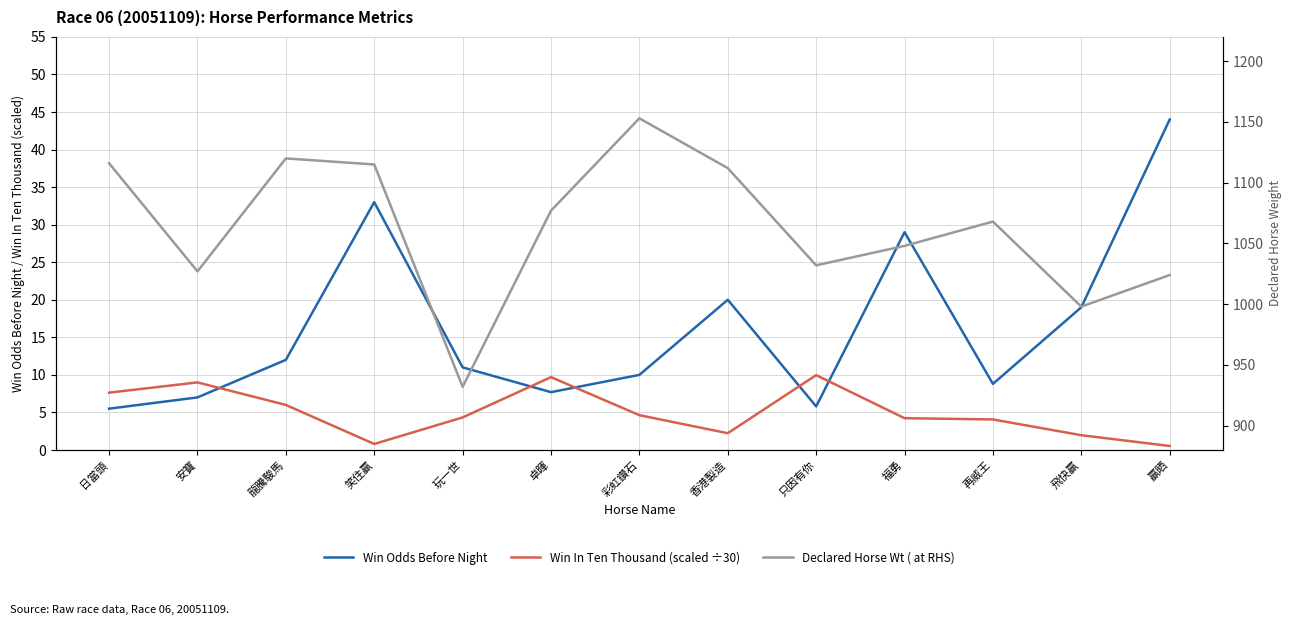

What is the label of the 7th point from the right?

彩虹鑽石